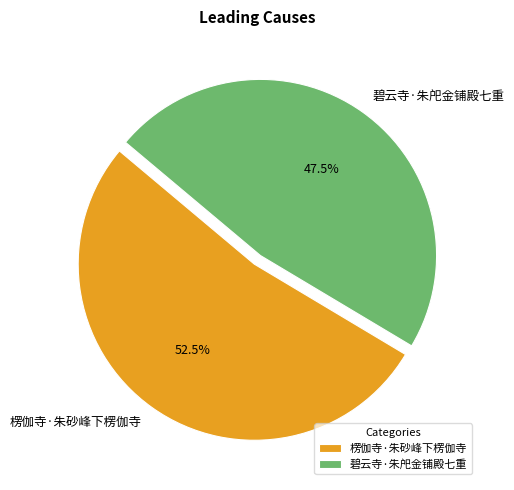

Rank the categories by value from lowest to highest.

碧云寺·朱戺金铺殿七重, 楞伽寺·朱砂峰下楞伽寺